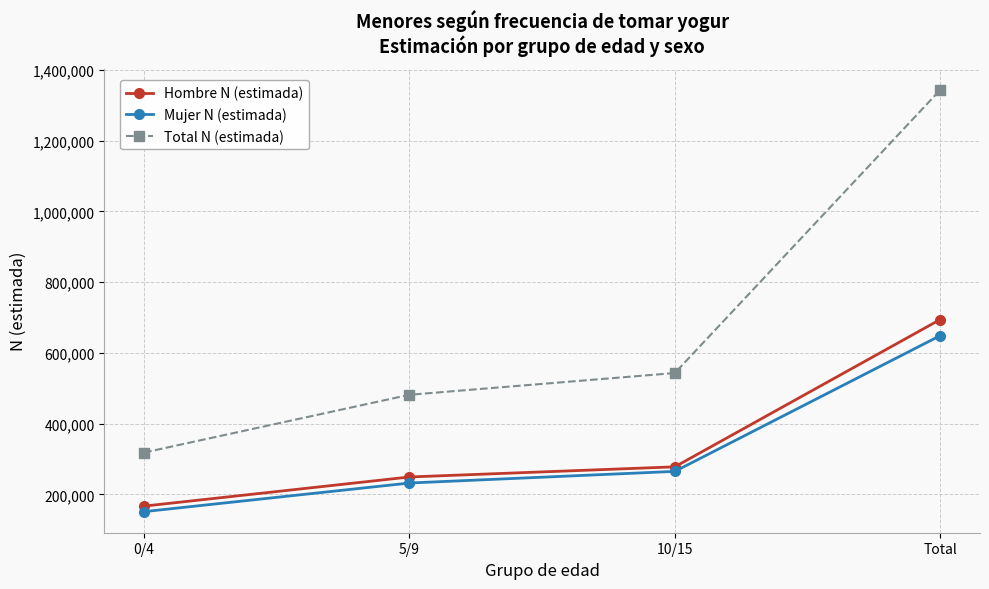

Which category has the highest value in the Mujer N (estimada) series?

Total